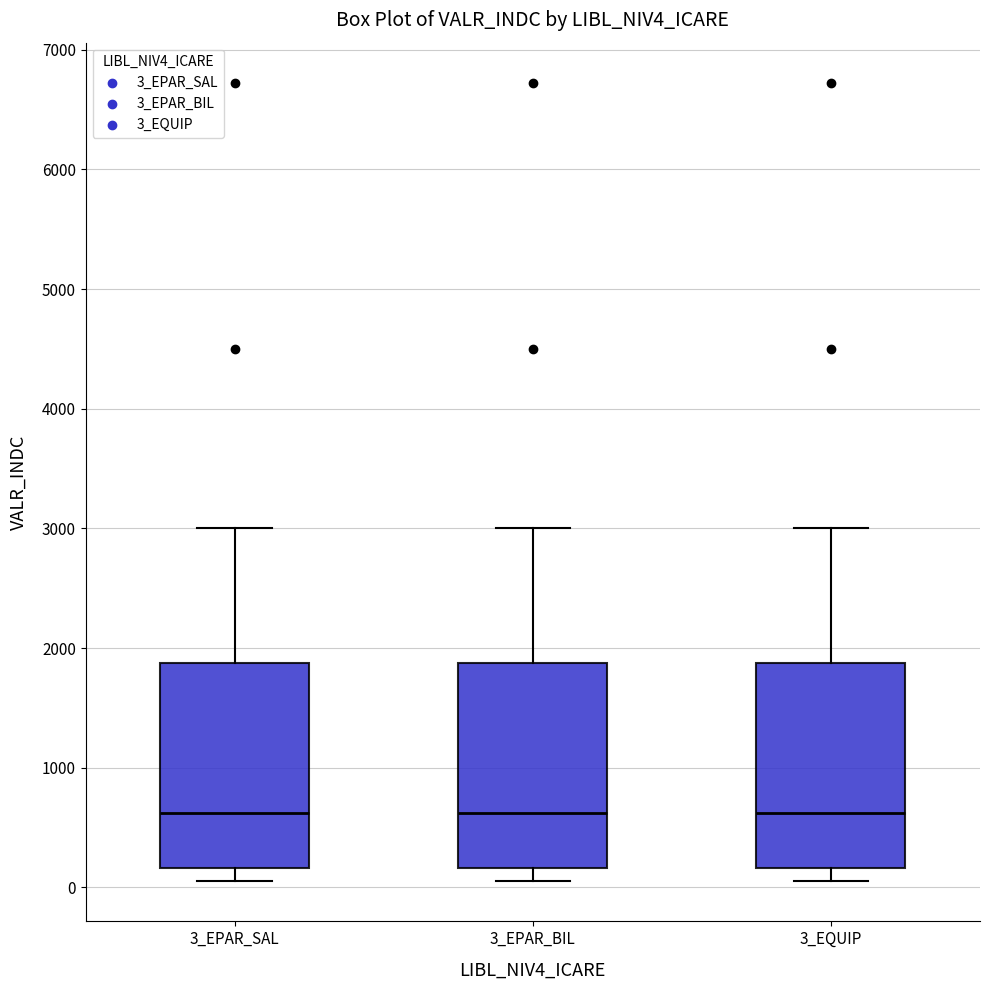

Reading left to right, transcribe this box plot: for each box, give where its median line is, the range the box spans, and where its two whiskers end, as read against the y-axis. The values are not printed on the chart, so give them approximately, as read against the axis.

3_EPAR_SAL: median 600, box 200 to 1900, whiskers 100 to 3000
3_EPAR_BIL: median 600, box 200 to 1900, whiskers 100 to 3000
3_EQUIP: median 600, box 200 to 1900, whiskers 100 to 3000